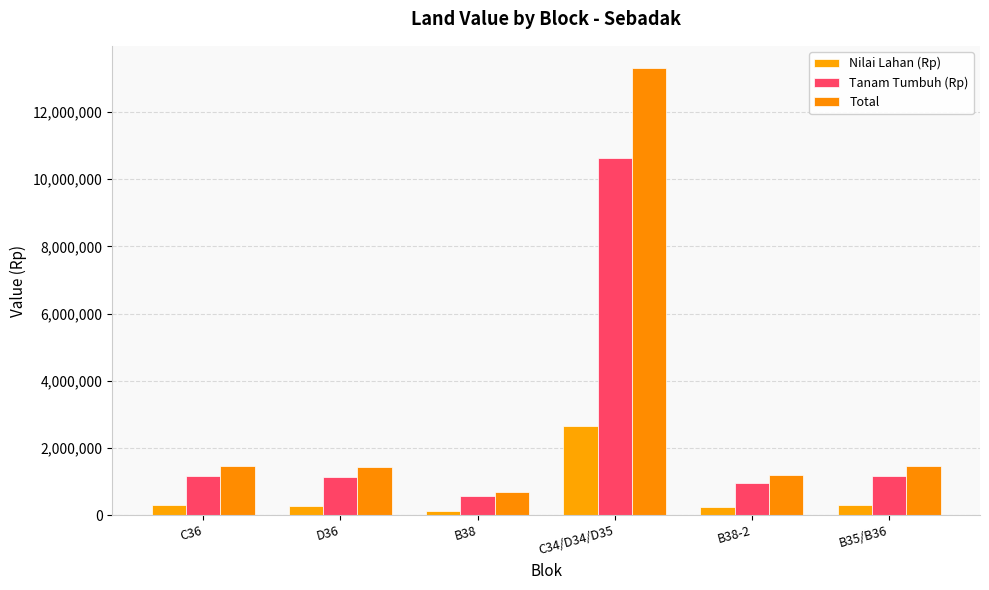

What are all the series names shown in the legend?

Nilai Lahan (Rp), Tanam Tumbuh (Rp), Total